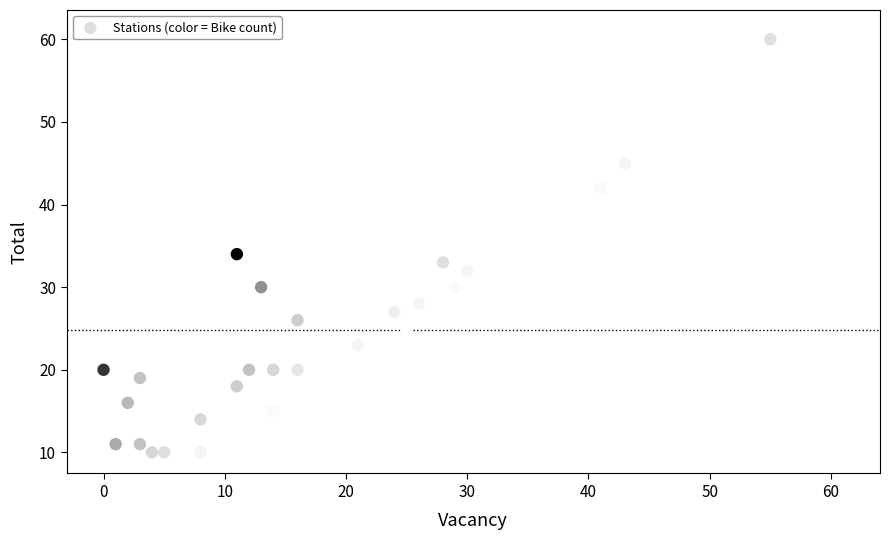

What Y value in the scatter plot is closest to 35?

34